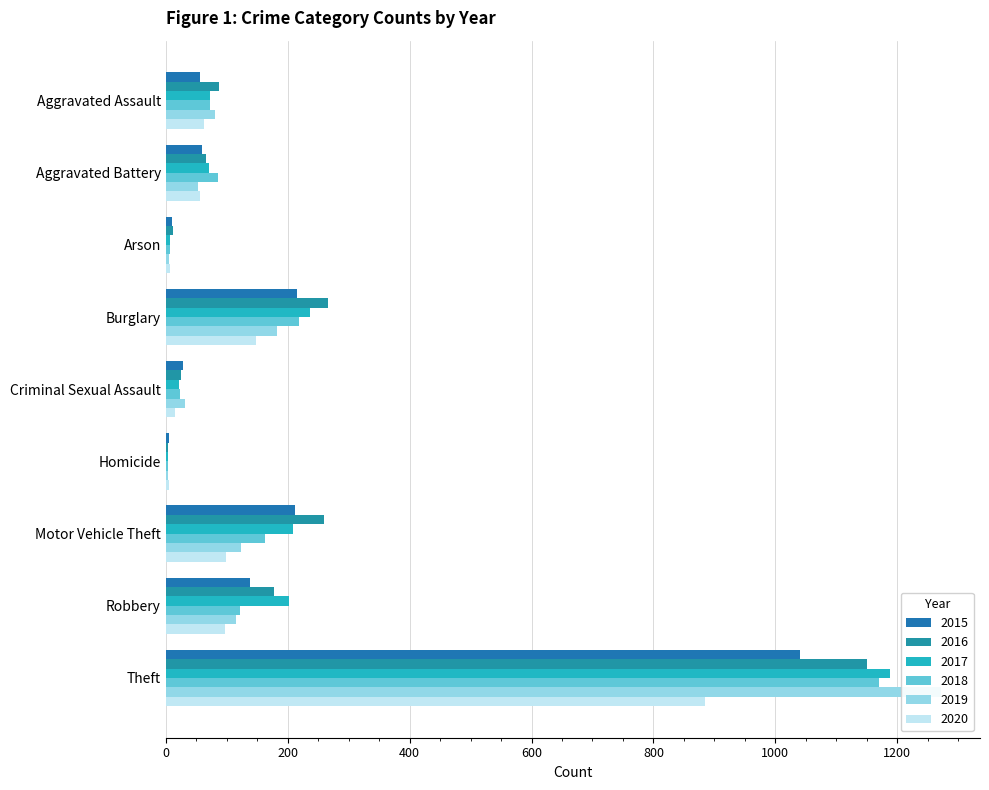

Between Criminal Sexual Assault and Homicide, which series saw the biggest shift?

2019